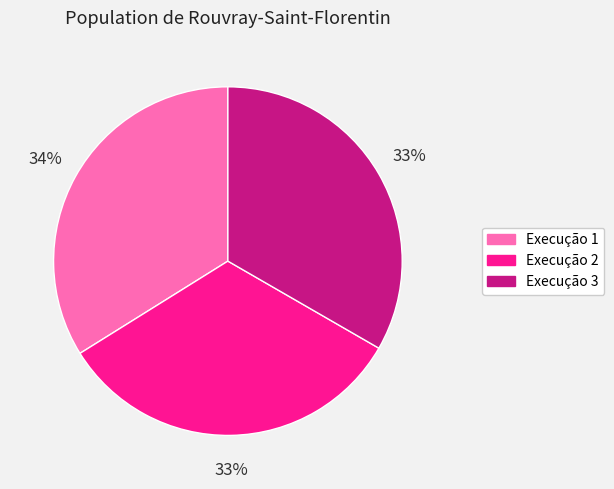

Which category has the biggest portion of the pie?

Execução 1